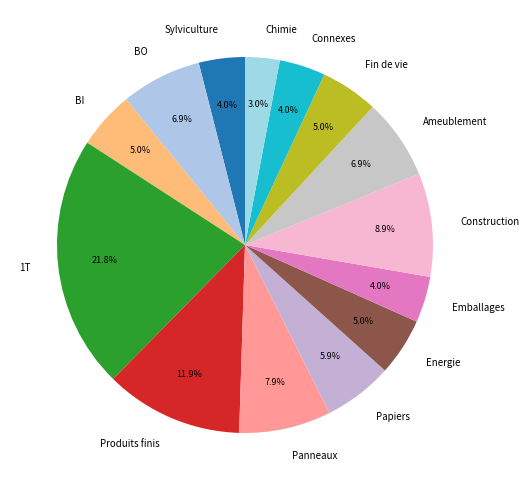

Between Connexes and Chimie, which is larger?

Connexes